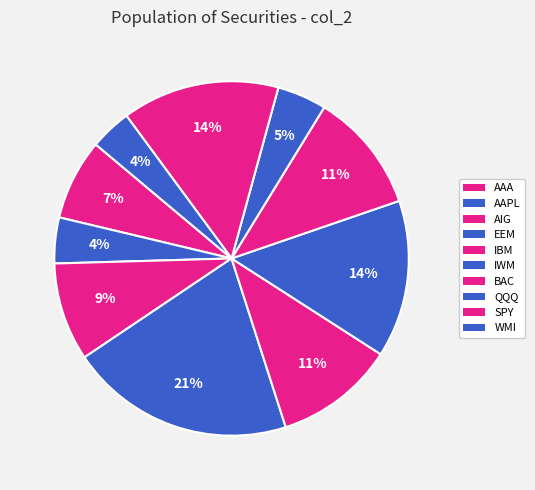

What percentage is NOT represented by BAC?

89.0%